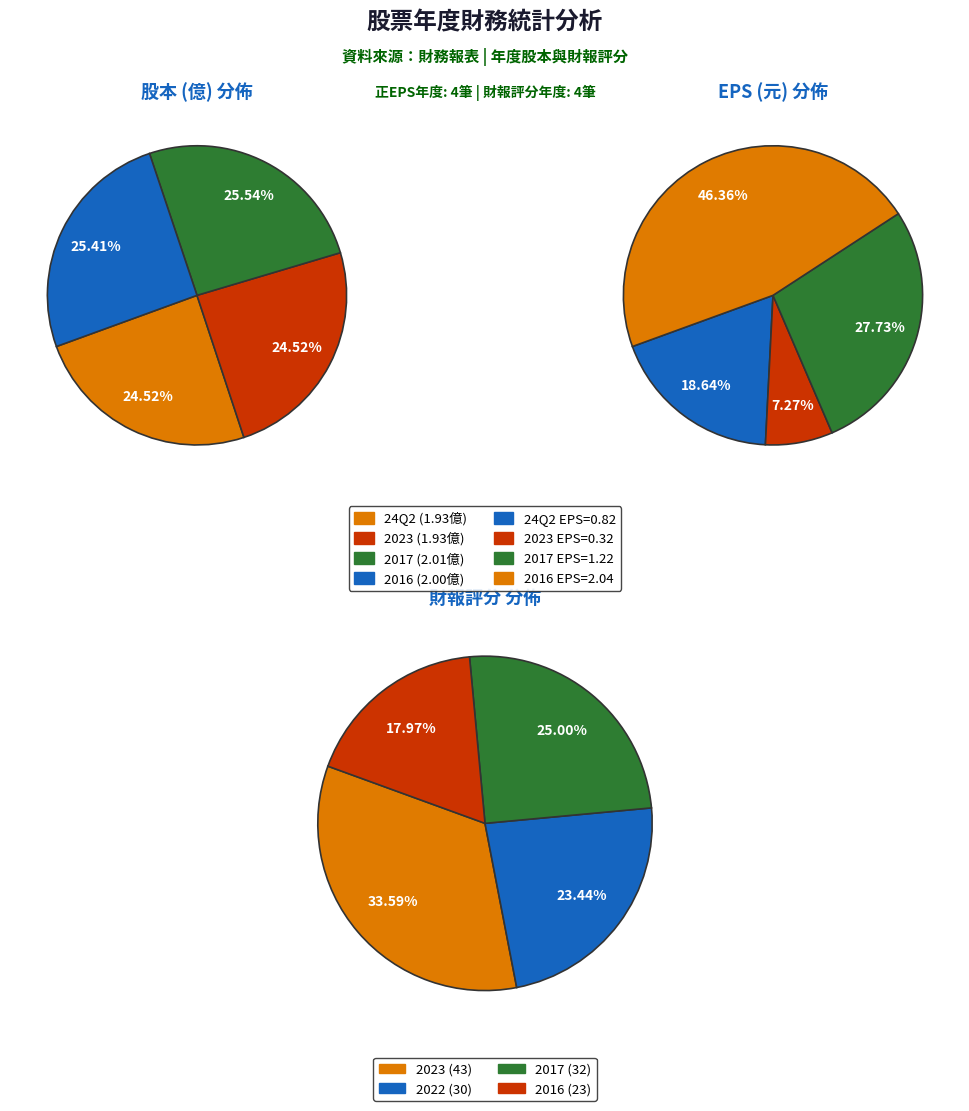

What is the smallest slice in the pie chart?

2023